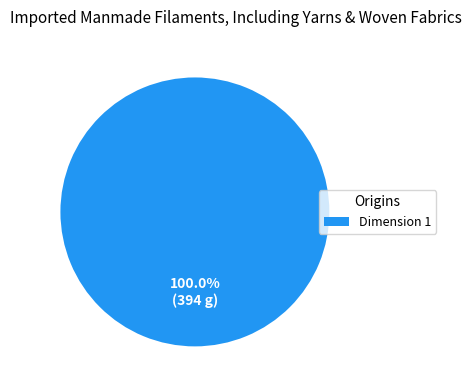

Is there a majority slice in this chart?

Yes